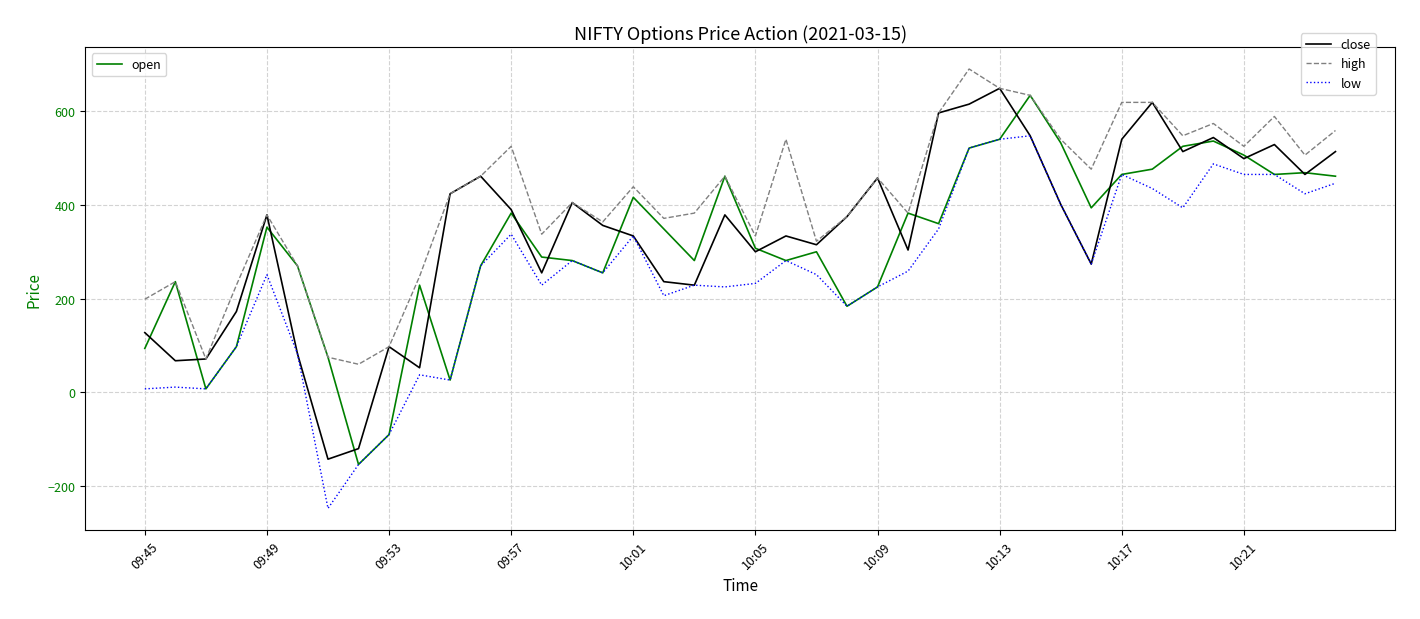

What is the maximum value shown in the chart?

690.0